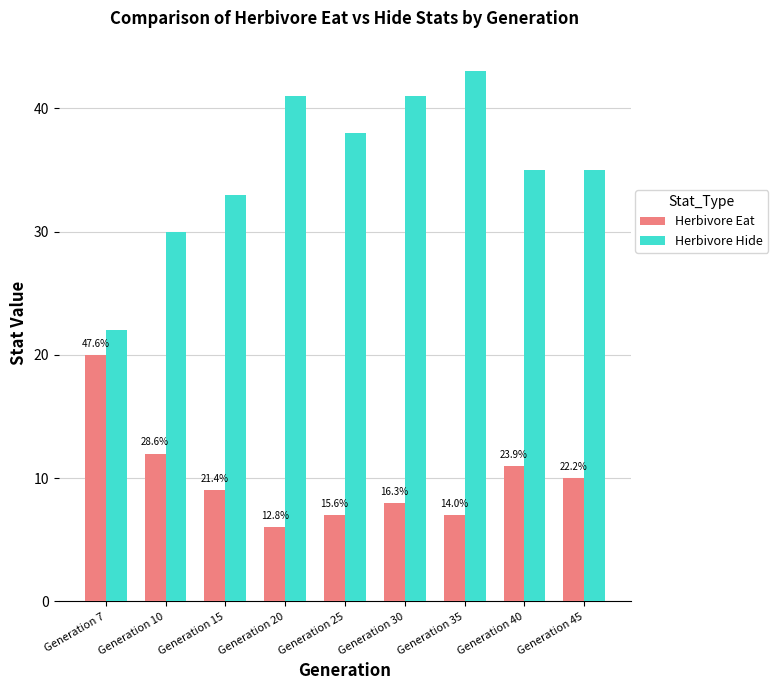

What is the value of the Herbivore Eat bar at the 6th from the left?

8